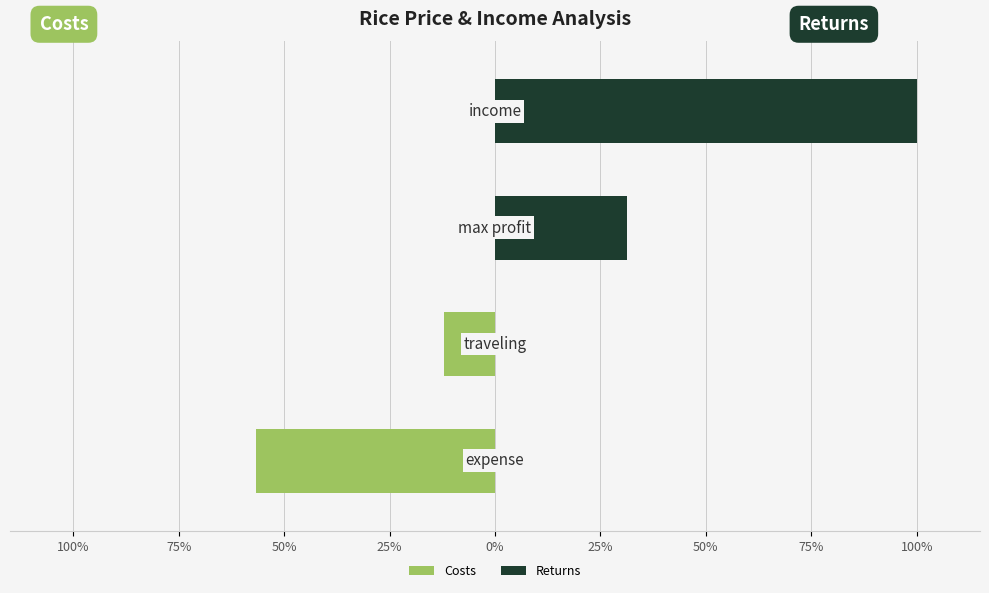

How many values in the Costs series are below 0?

2